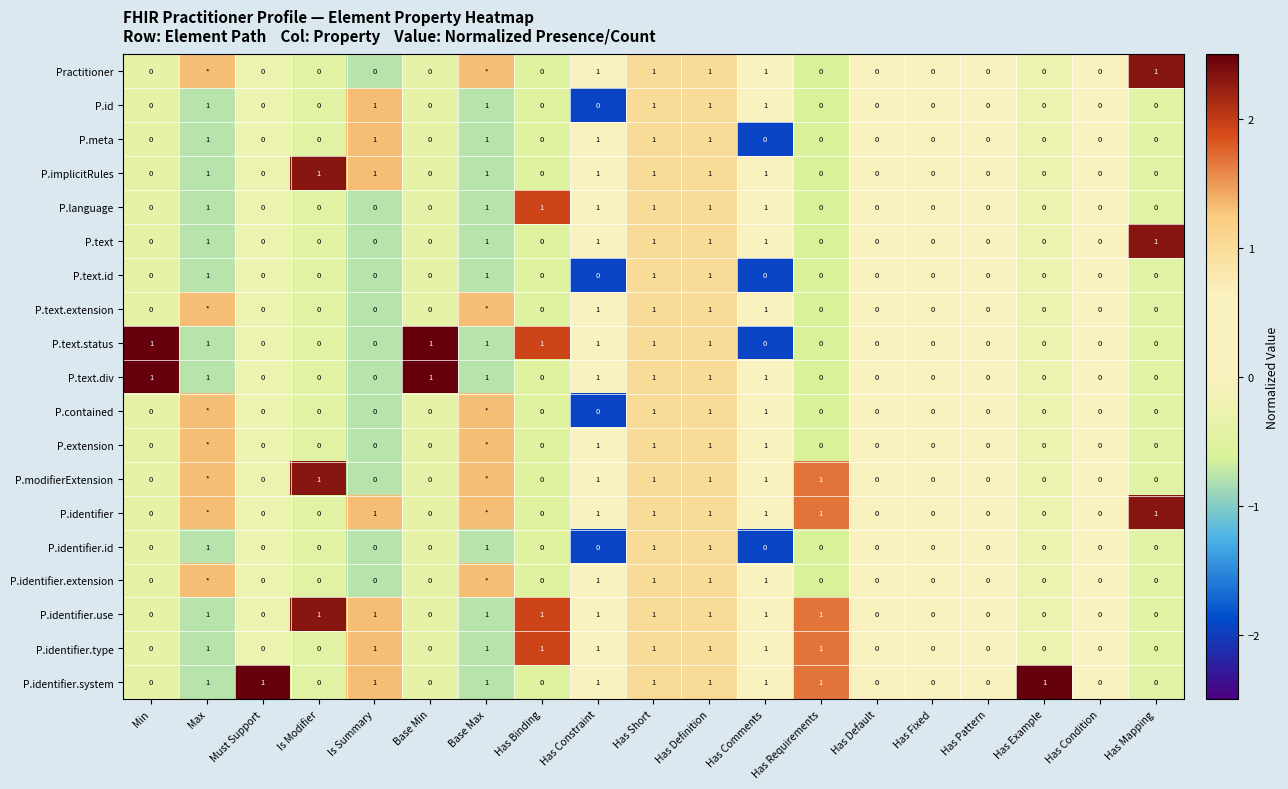

Which series has the largest total across all categories?

P.identifier.system